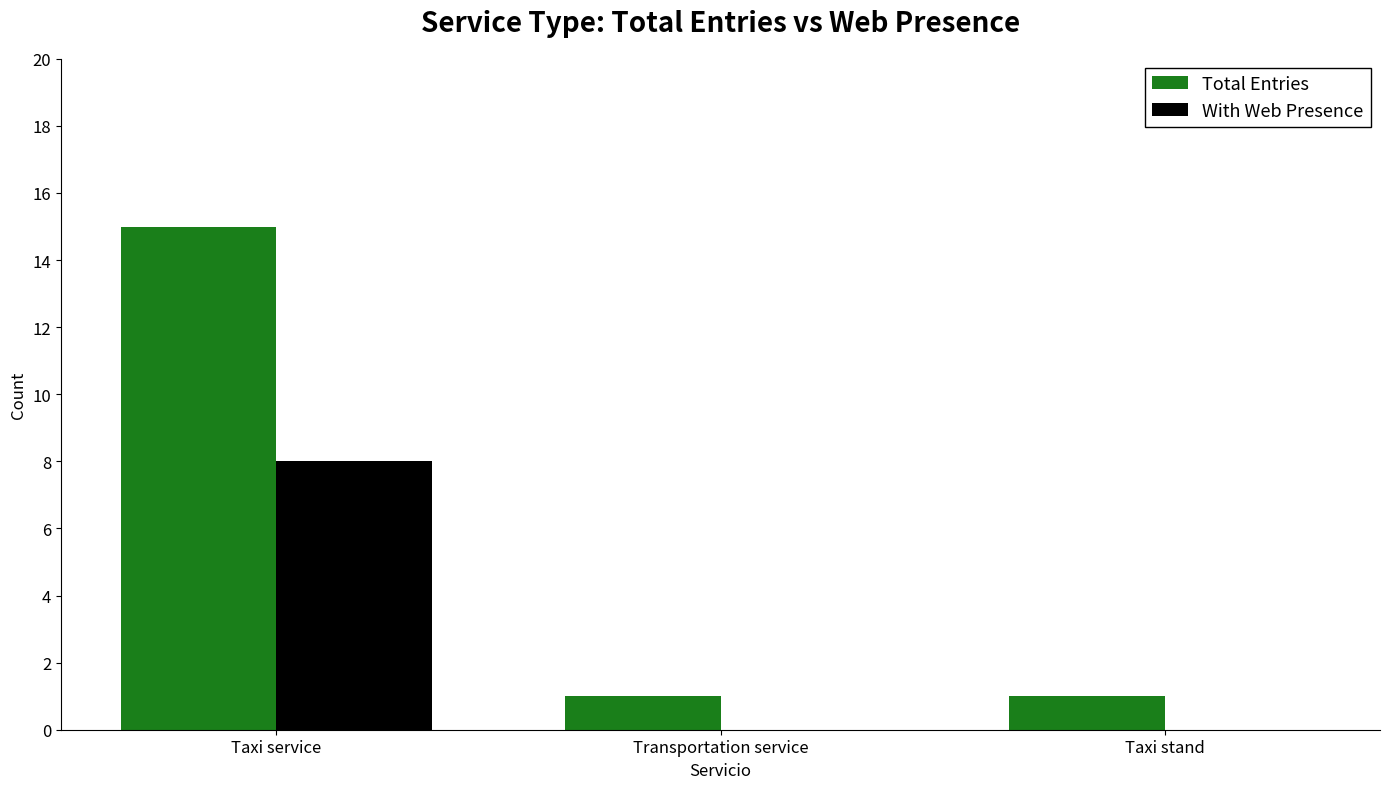

Count the With Web Presence values in the range 0 to 8.

3